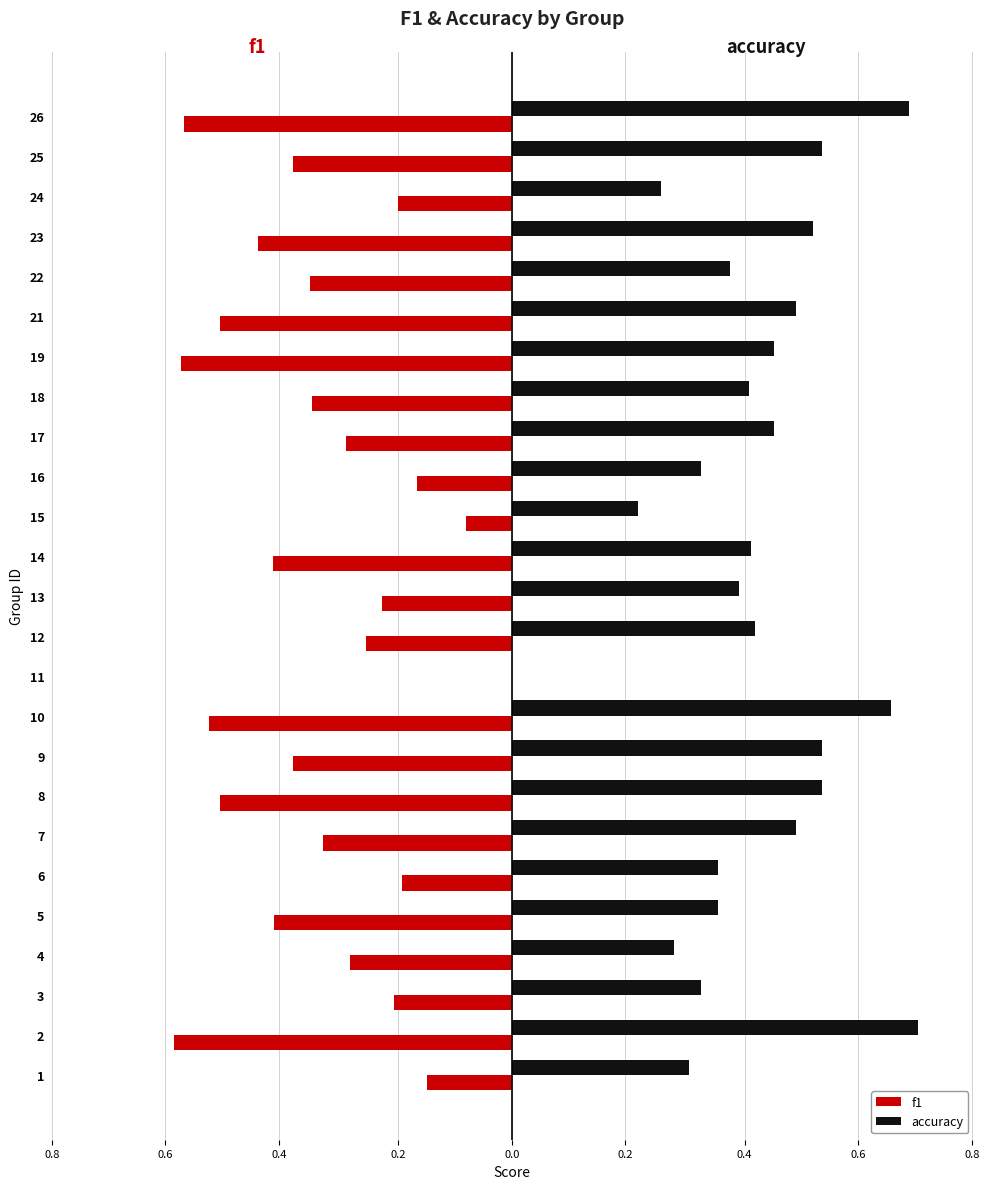

What are all the series names shown in the legend?

f1, accuracy